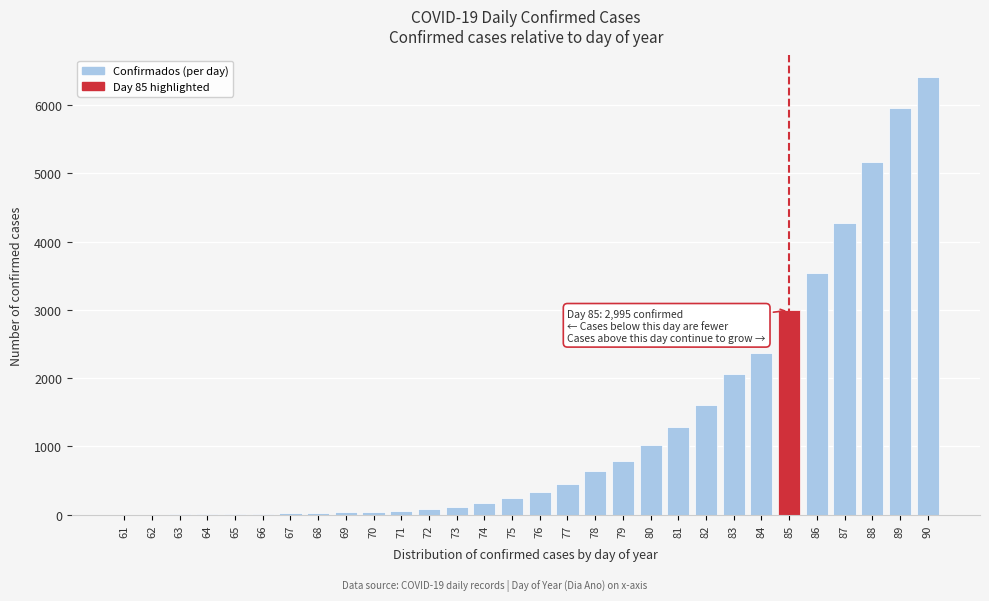

What is the sum of all values?

39703